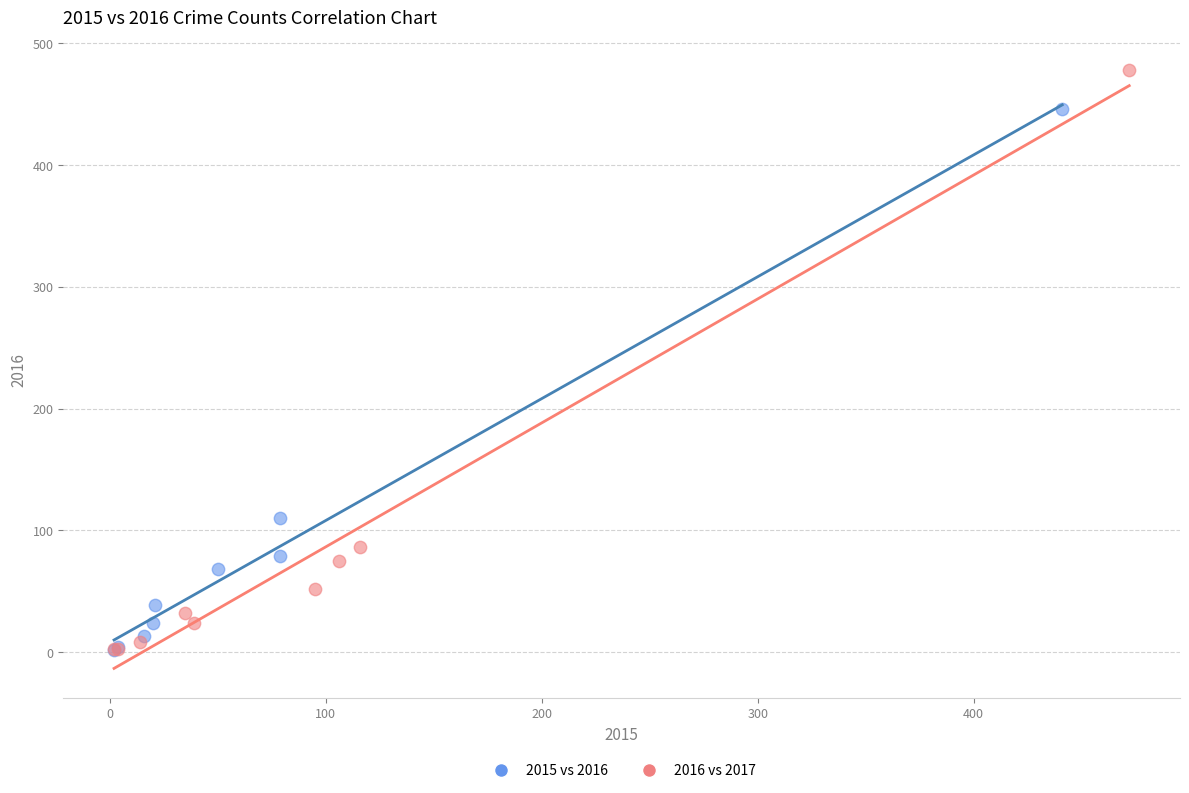

Which series has the largest Y range (max minus min)?

2016 vs 2017